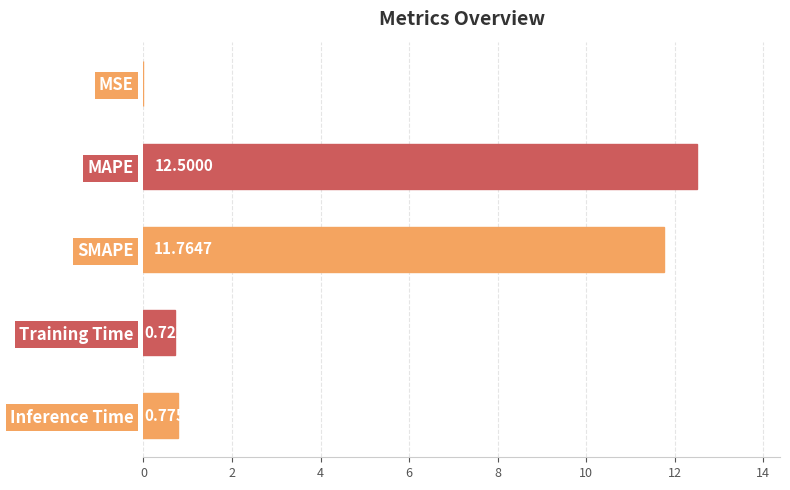

Approximately how many times larger is the value at SMAPE compared to MAPE?

0.9